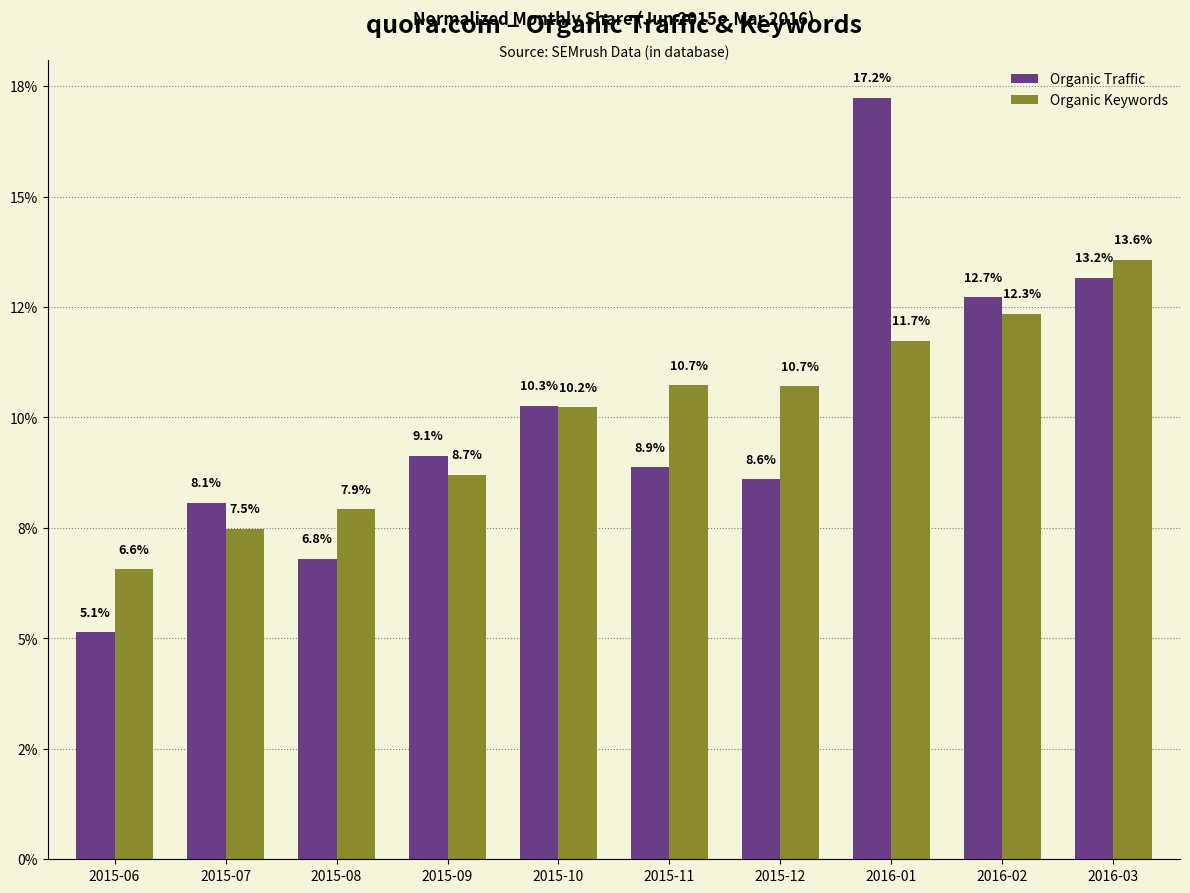

Which has a higher value, 2016-03 or 2016-02?

2016-03